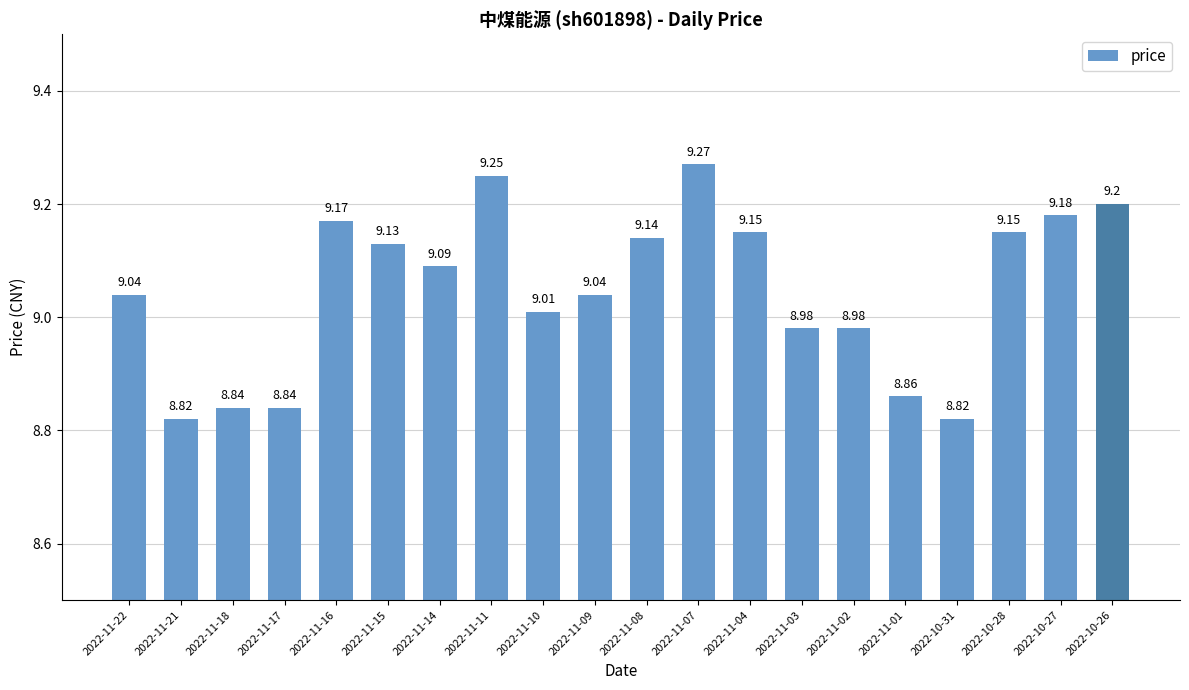

The chart shows a value of 12.3 at 2022-11-09. True or false?

False